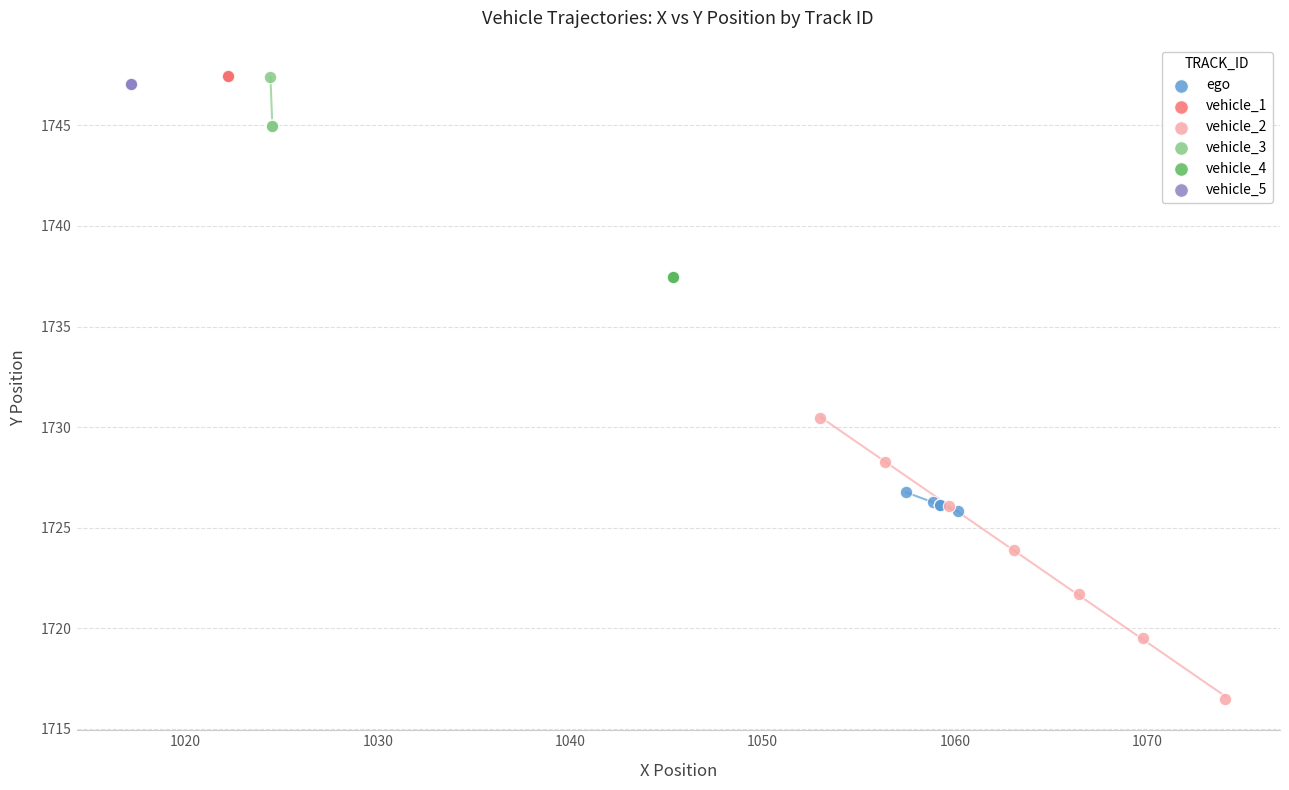

Which series contains the lowest Y value?

vehicle_2